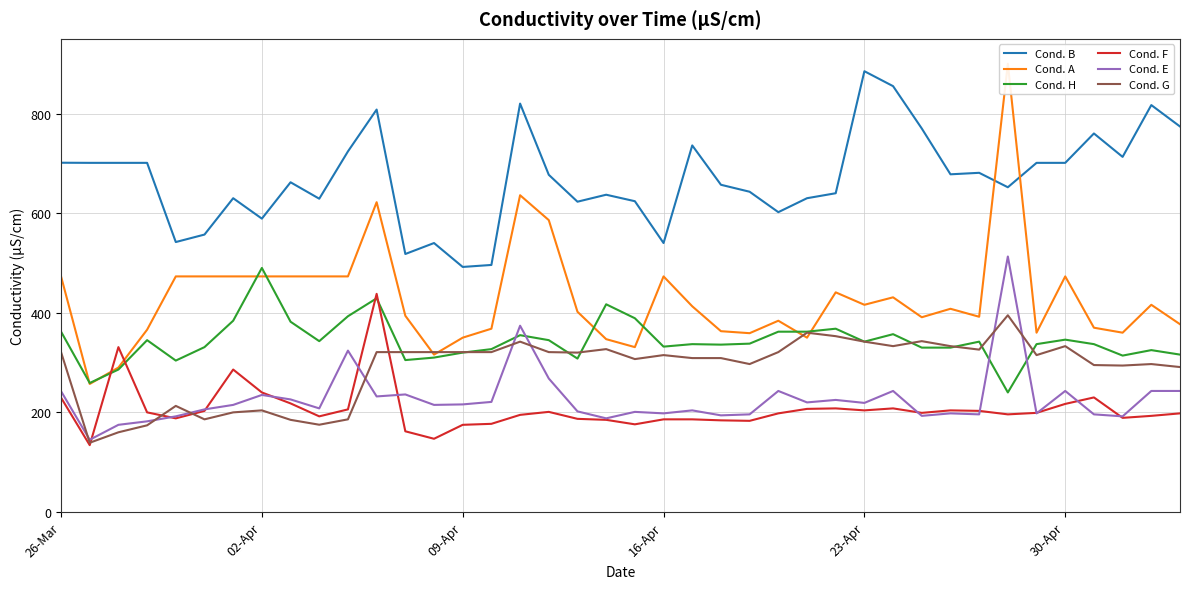

True or false: Cond. E and Cond. B intersect in this chart.

False